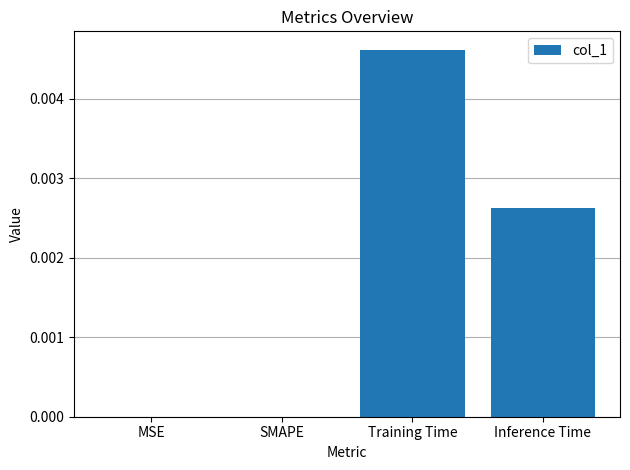

Between Inference Time and SMAPE, which is larger?

Inference Time